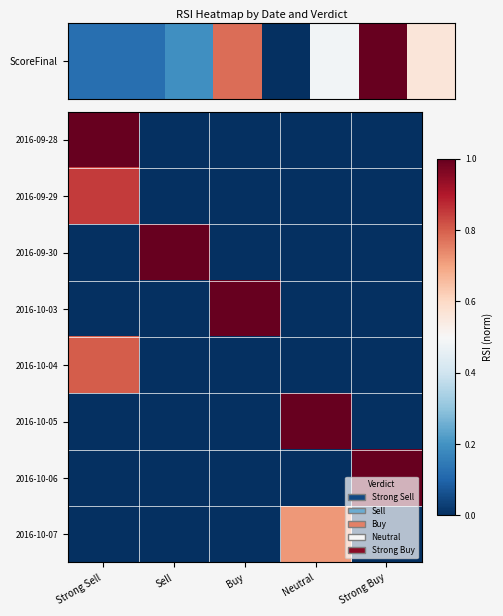

How many data points does each series have?

5